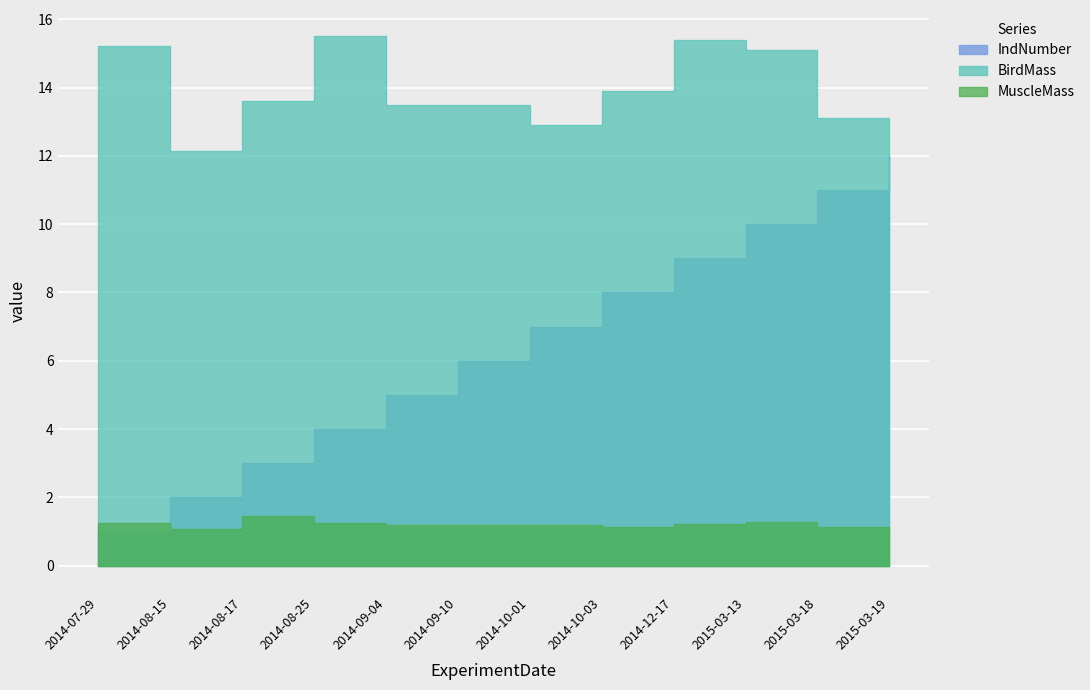

What is the approximate value of MuscleMass at 2014-07-29?

1.2